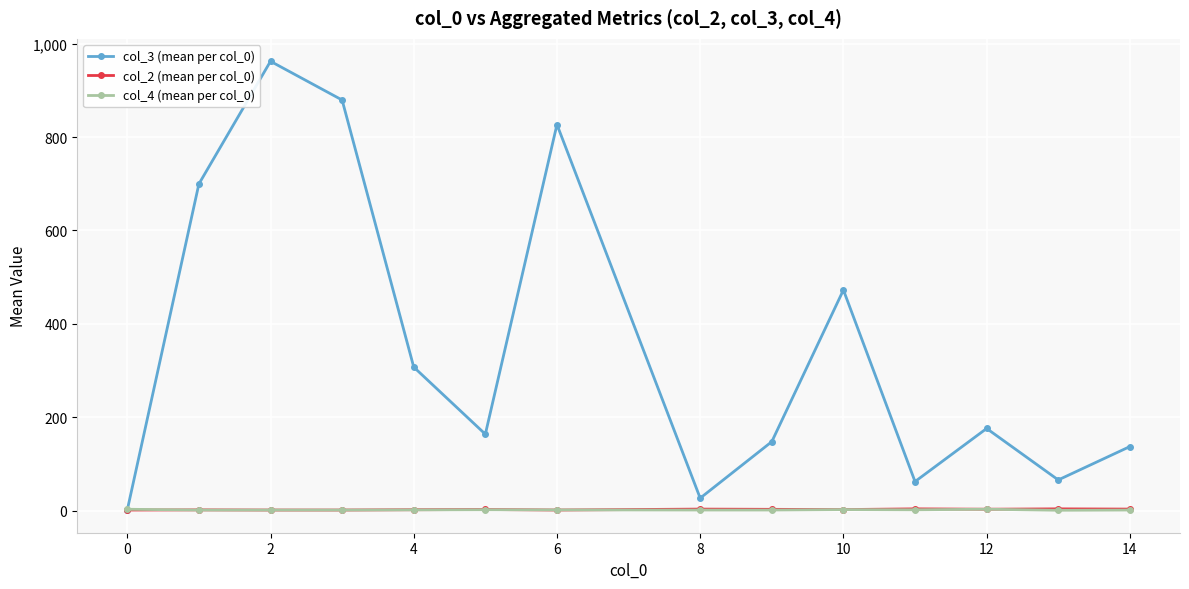

What is the greatest value displayed?

962.5